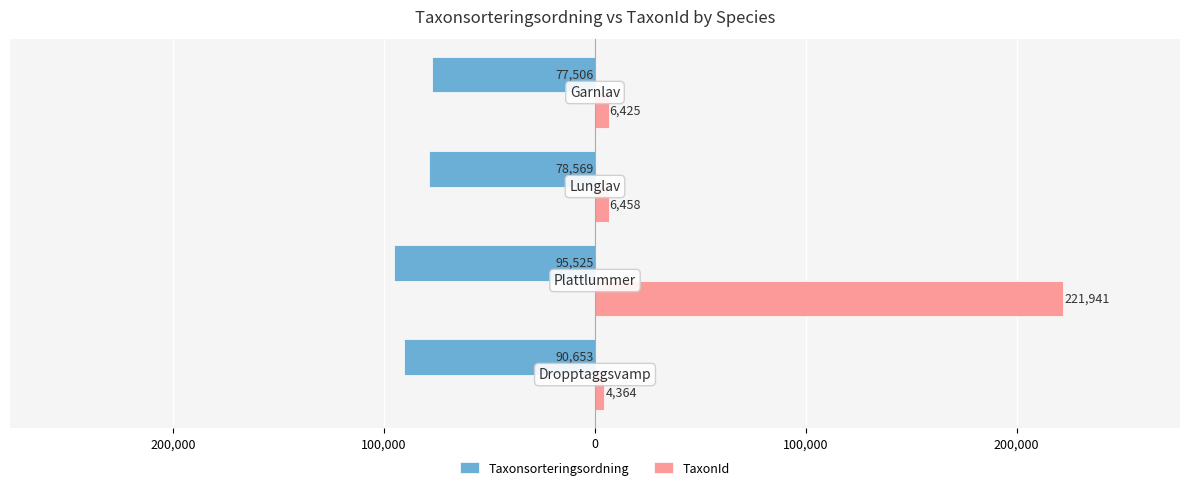

What are all the series names shown in the legend?

Taxonsorteringsordning, TaxonId